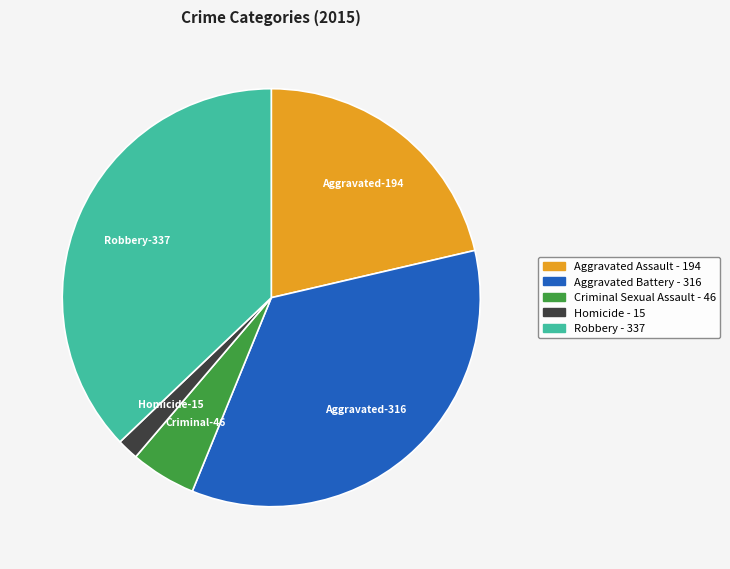

Which has a higher value, Aggravated Battery or Homicide?

Aggravated Battery